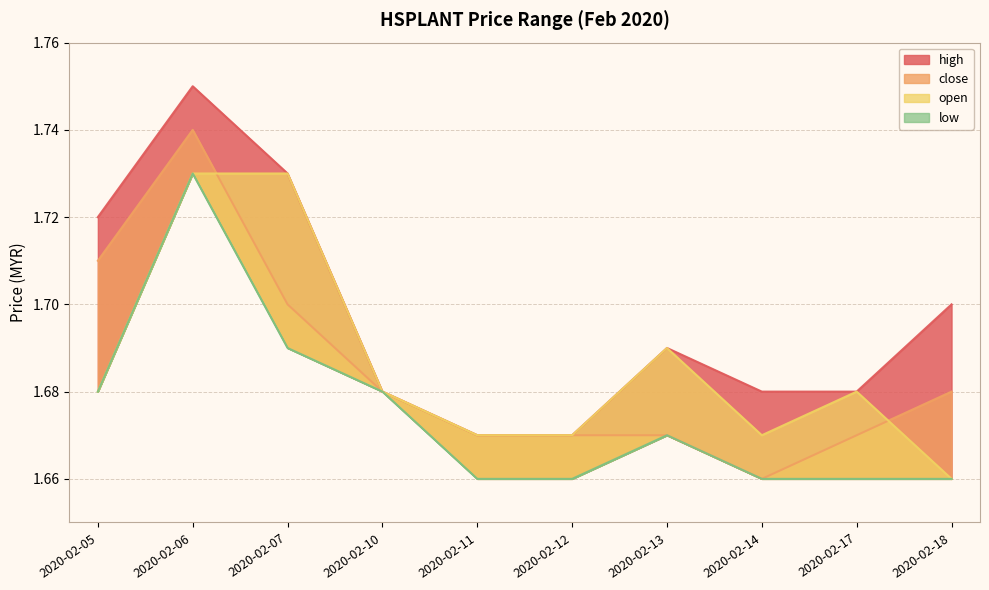

Is it true that high equals 2.3 at 2020-02-10?

False